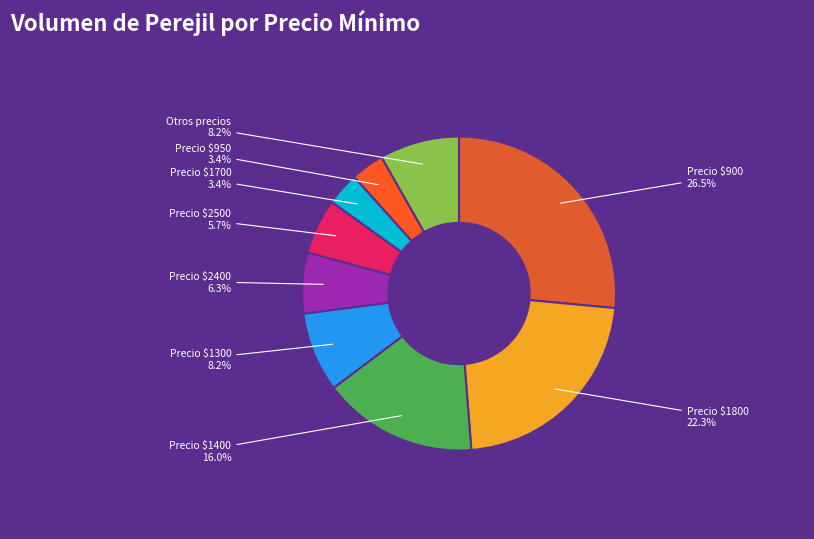

How many segments does this pie chart have?

9